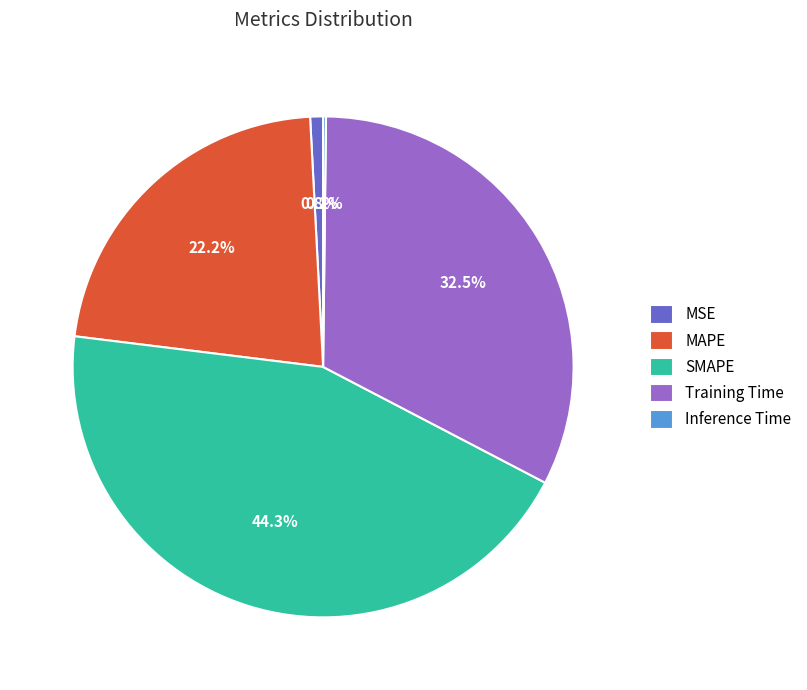

Is there a majority slice in this chart?

No